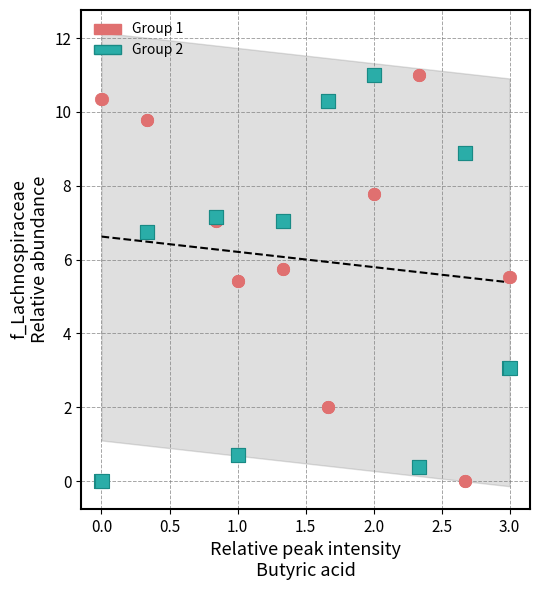

What is the X range (max minus min) for the scatter plot?

3.0